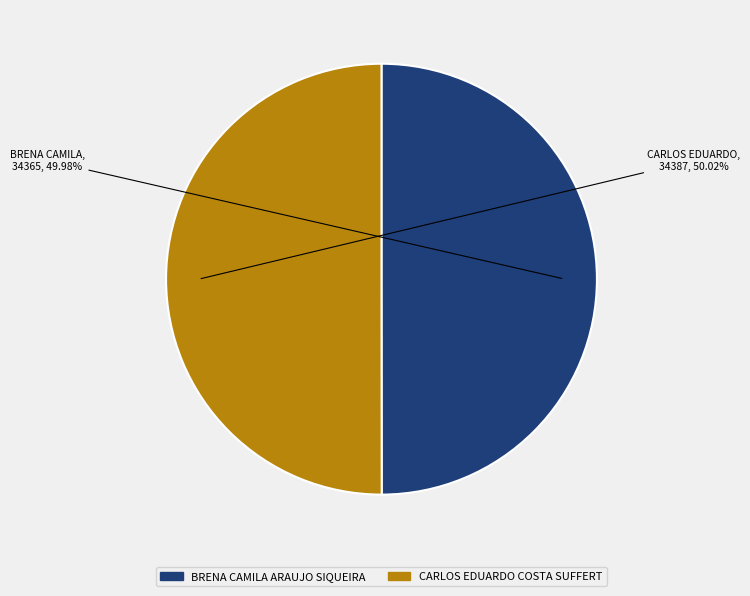

Combined, do CARLOS EDUARDO COSTA SUFFERT and BRENA CAMILA ARAUJO SIQUEIRA account for over 50%?

Yes